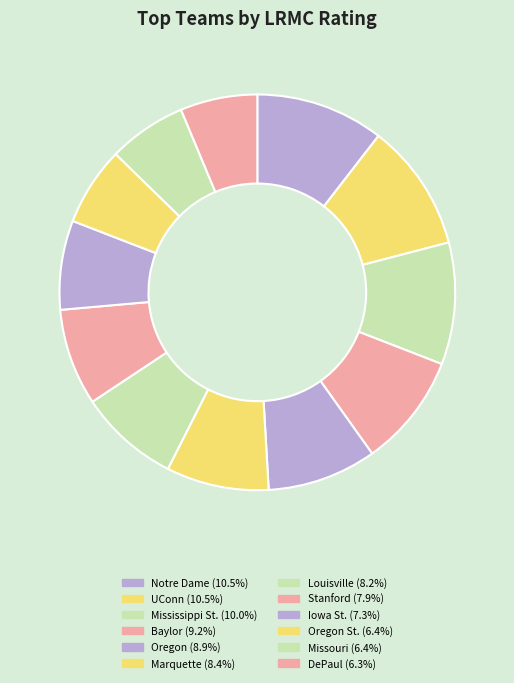

Count the number of slices in the pie.

12